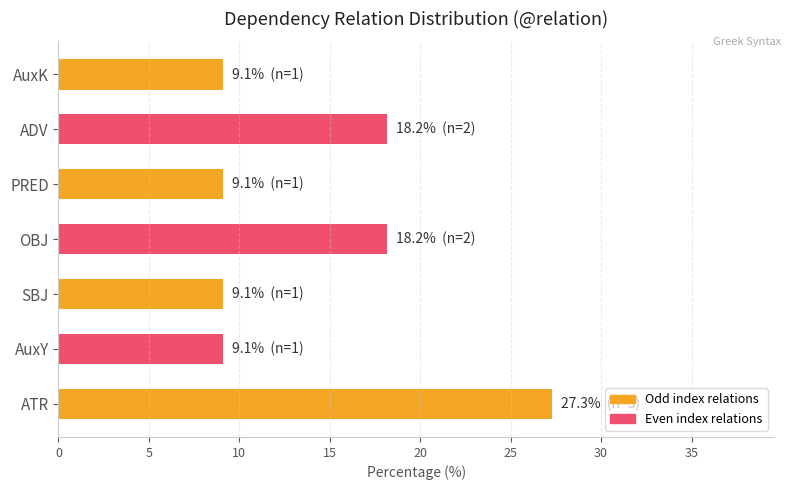

Reading bottom to top, transcribe all the data shown in this chart.

ATR=27.3	AuxY=9.1	SBJ=9.1	OBJ=18.2	PRED=9.1	ADV=18.2	AuxK=9.1